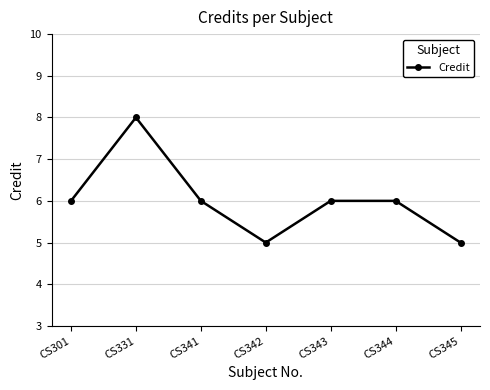

What is the sum of all values?

42